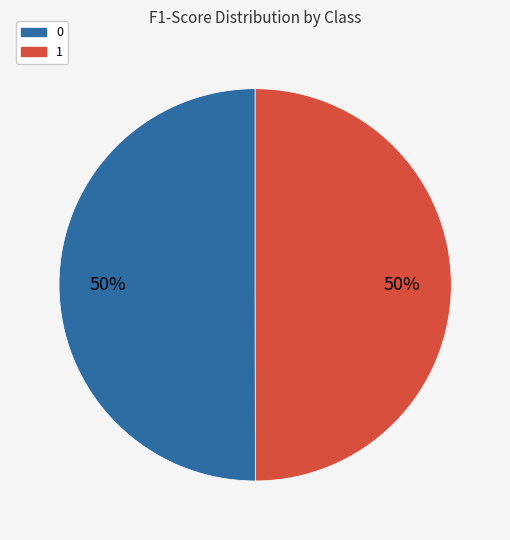

The 0 slice represents 50% of the pie. True or false?

True